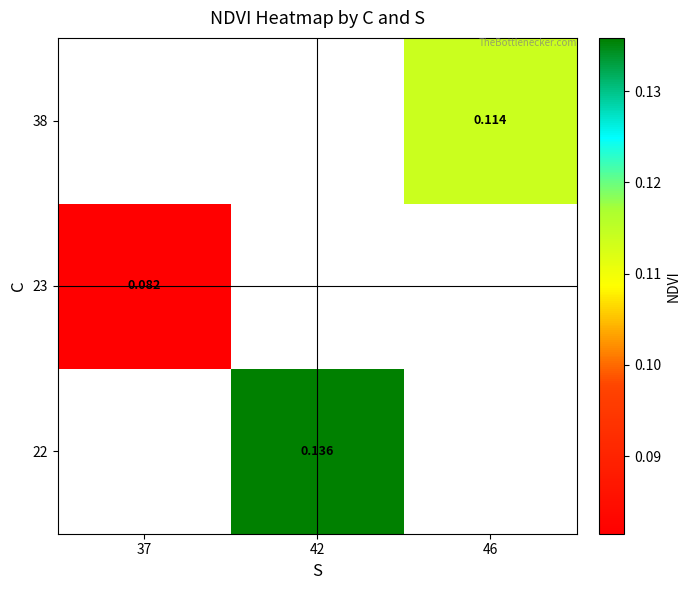

Is the value of 23 at 37 greater than the value of 22 at 42?

No